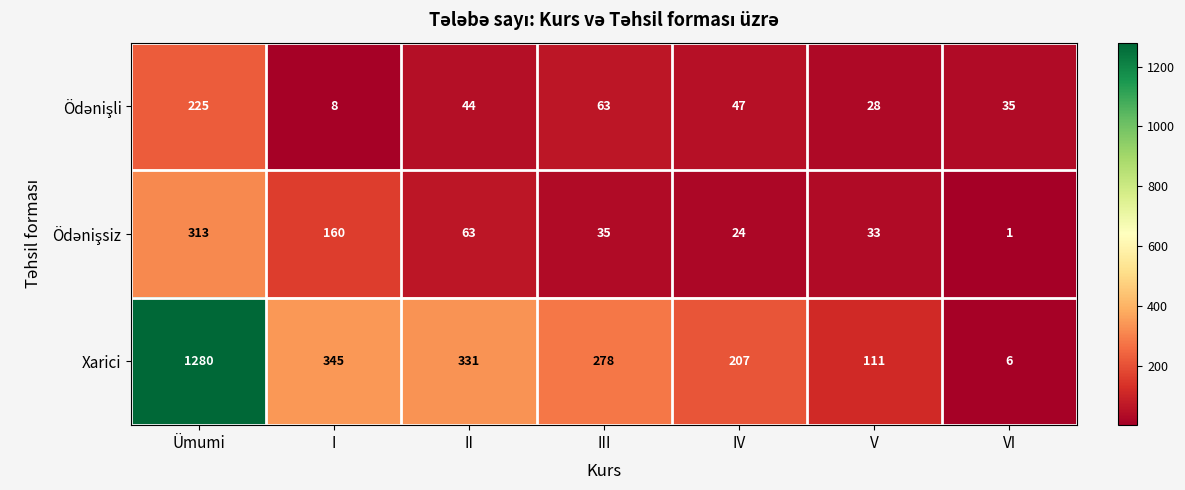

Which series has the largest total across all categories?

Xarici